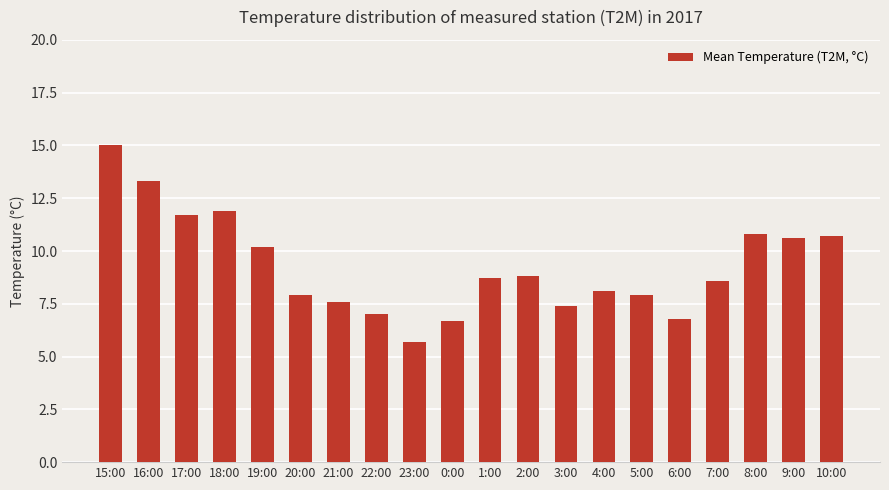

At which category does the chart reach its peak across all series?

15:00